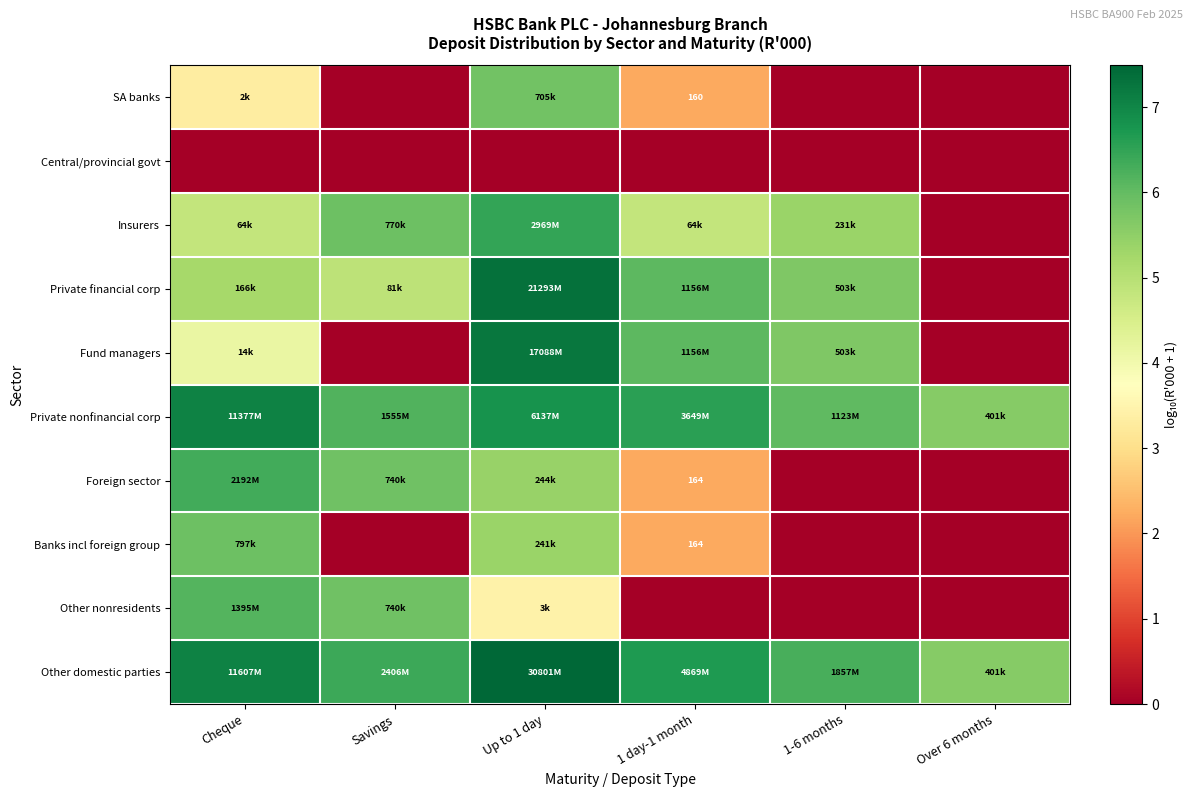

The value of Private financial corp at 1 day-1 month is 8.5. True or false?

False